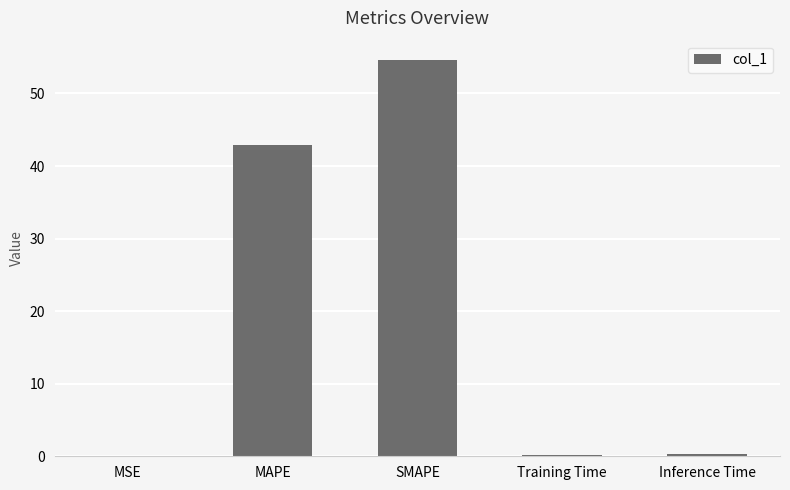

What is the sum of all values?

97.9